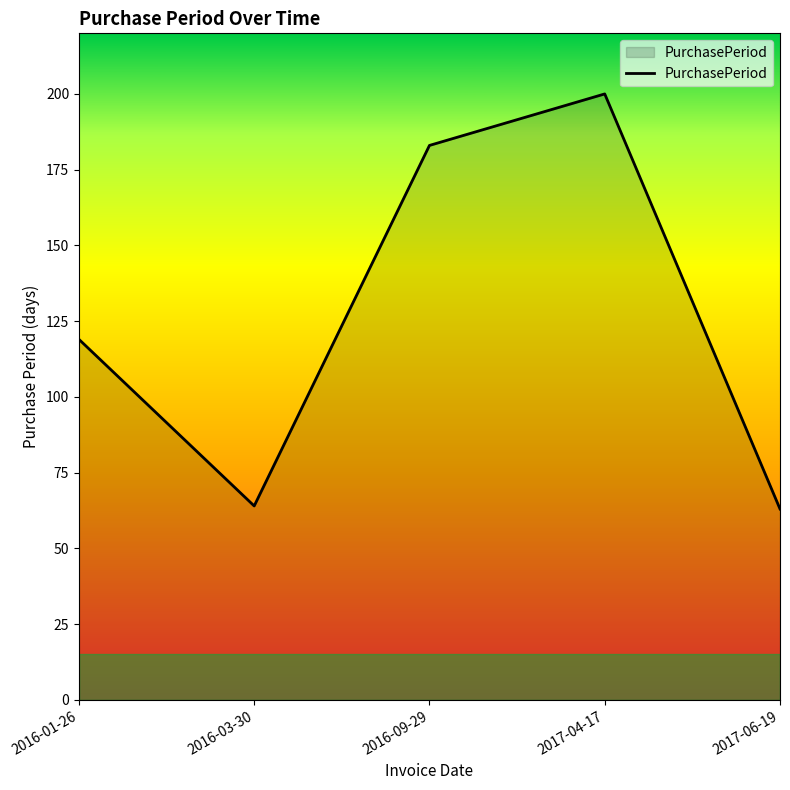

What is the difference between the maximum and minimum values?

137